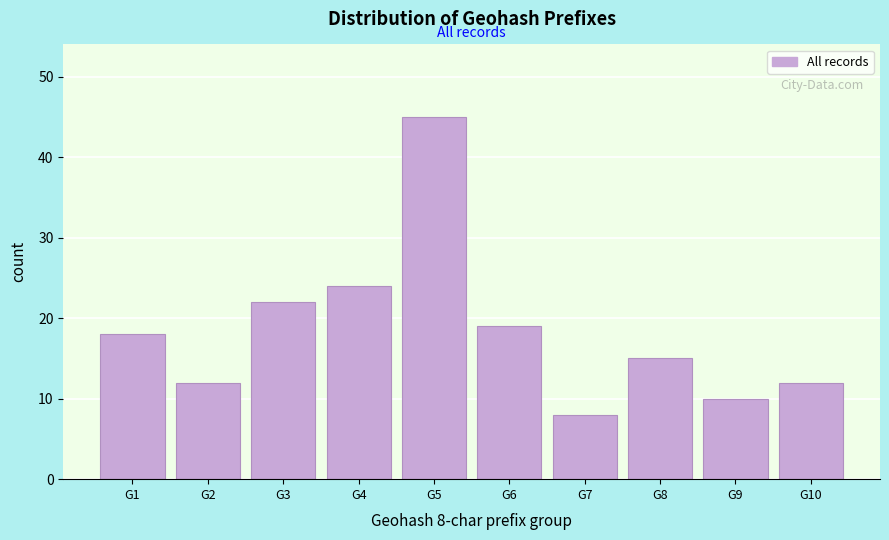

Reading left to right, transcribe all the data shown in this chart.

G1=18	G2=12	G3=22	G4=24	G5=45	G6=19	G7=8	G8=15	G9=10	G10=12